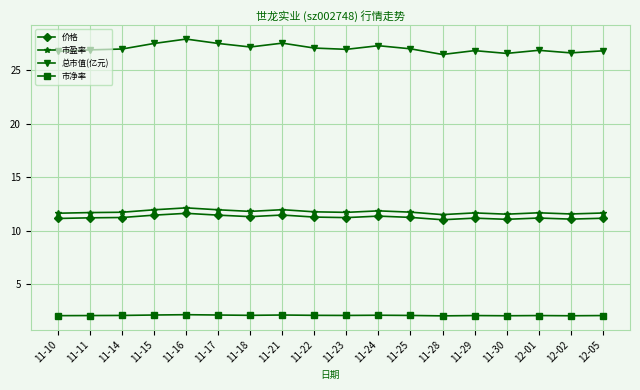

What value does the 市盈率 series have at 11-29?

11.7